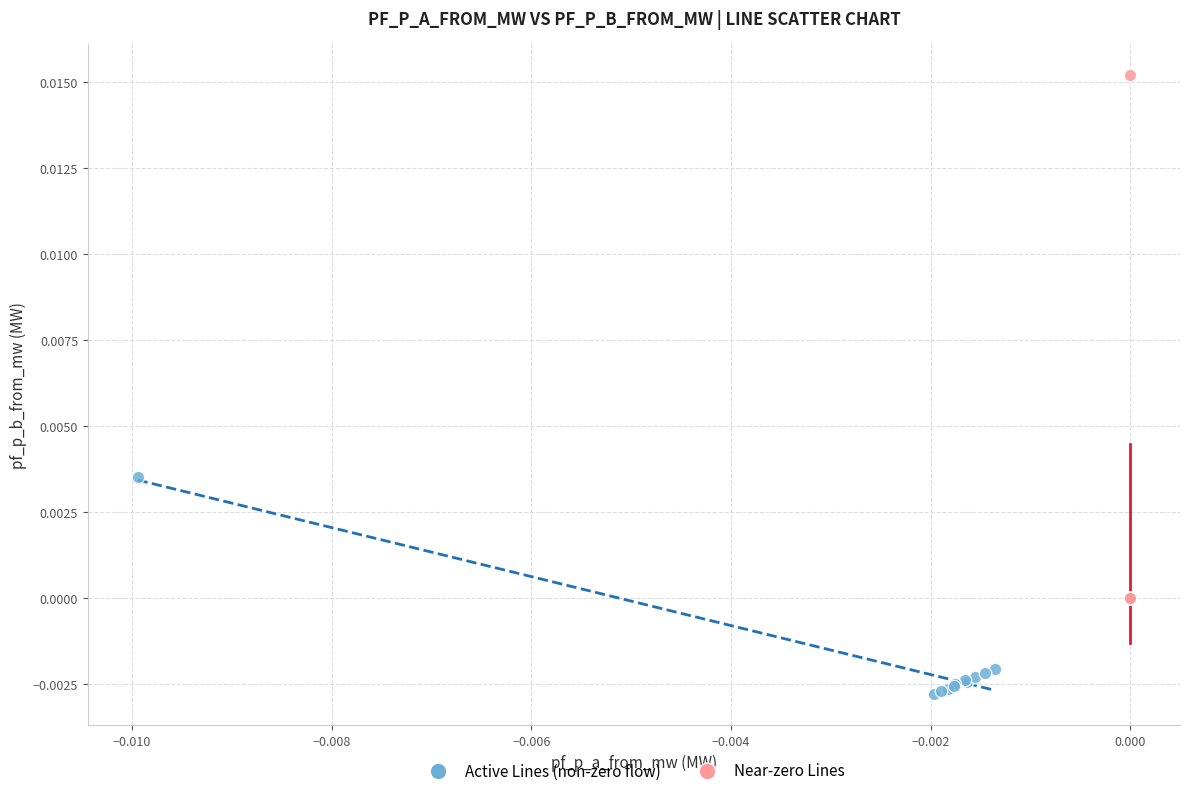

Which series contains the highest Y value?

Near-zero Lines